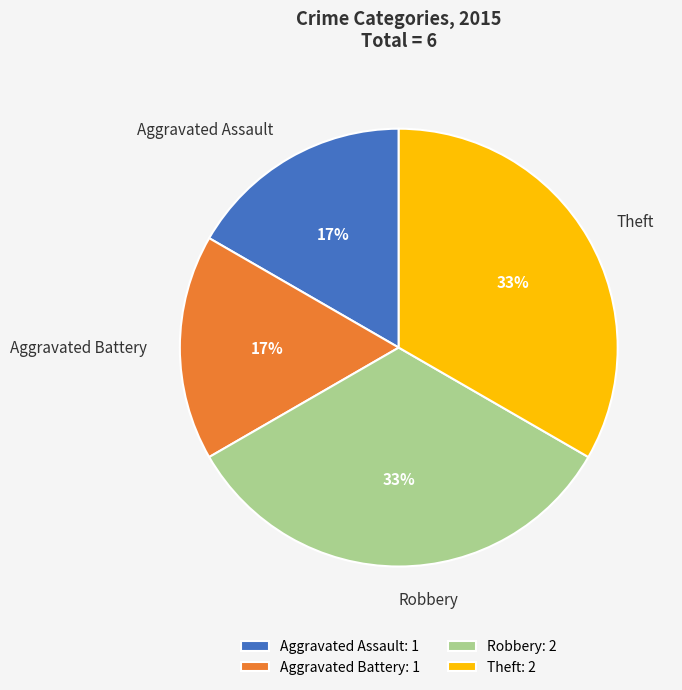

Does any single category account for the majority?

No